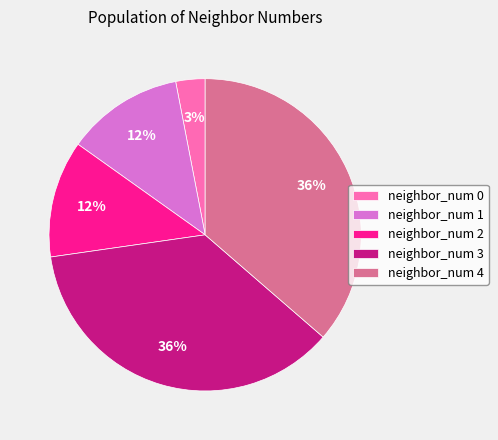

Which slice is the smallest?

neighbor_num 0